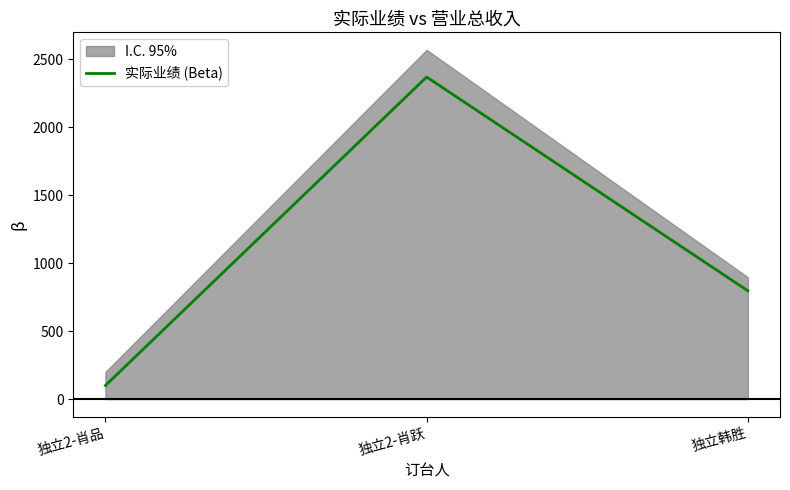

What is the smallest value displayed?

100